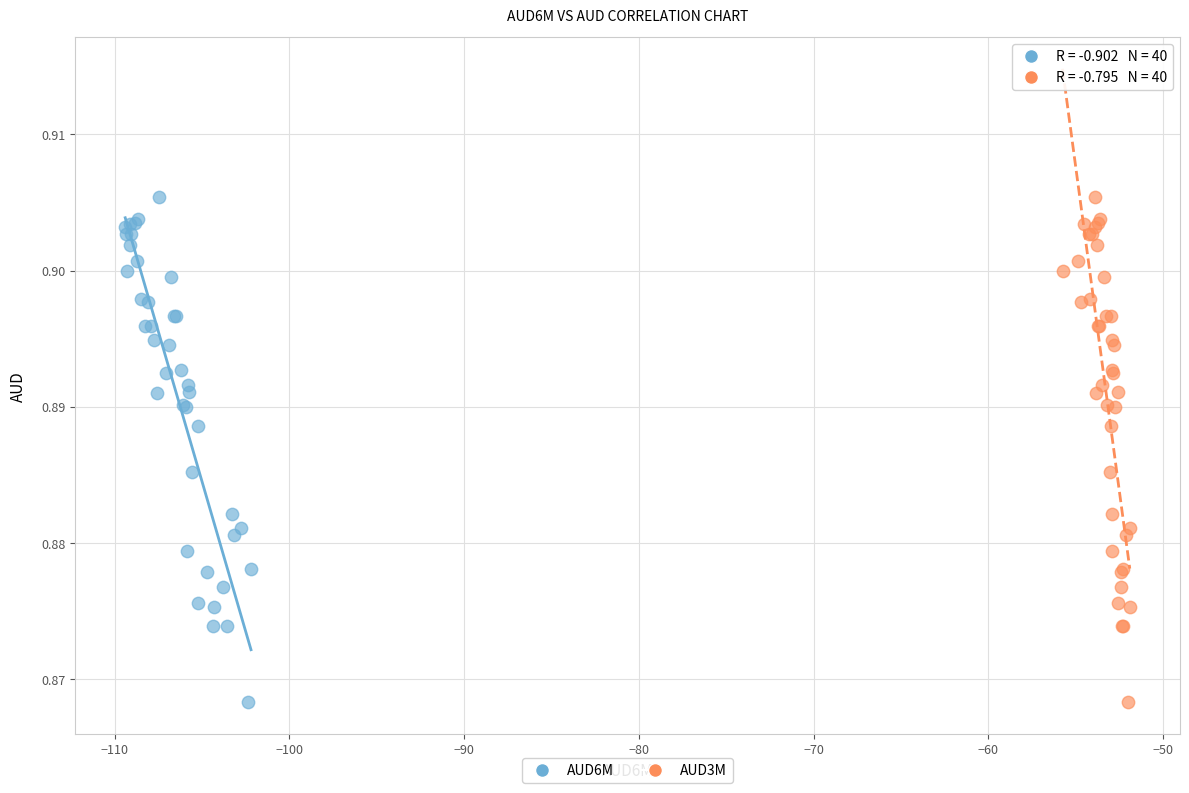

What are all the series names shown in the legend?

AUD6M, AUD3M